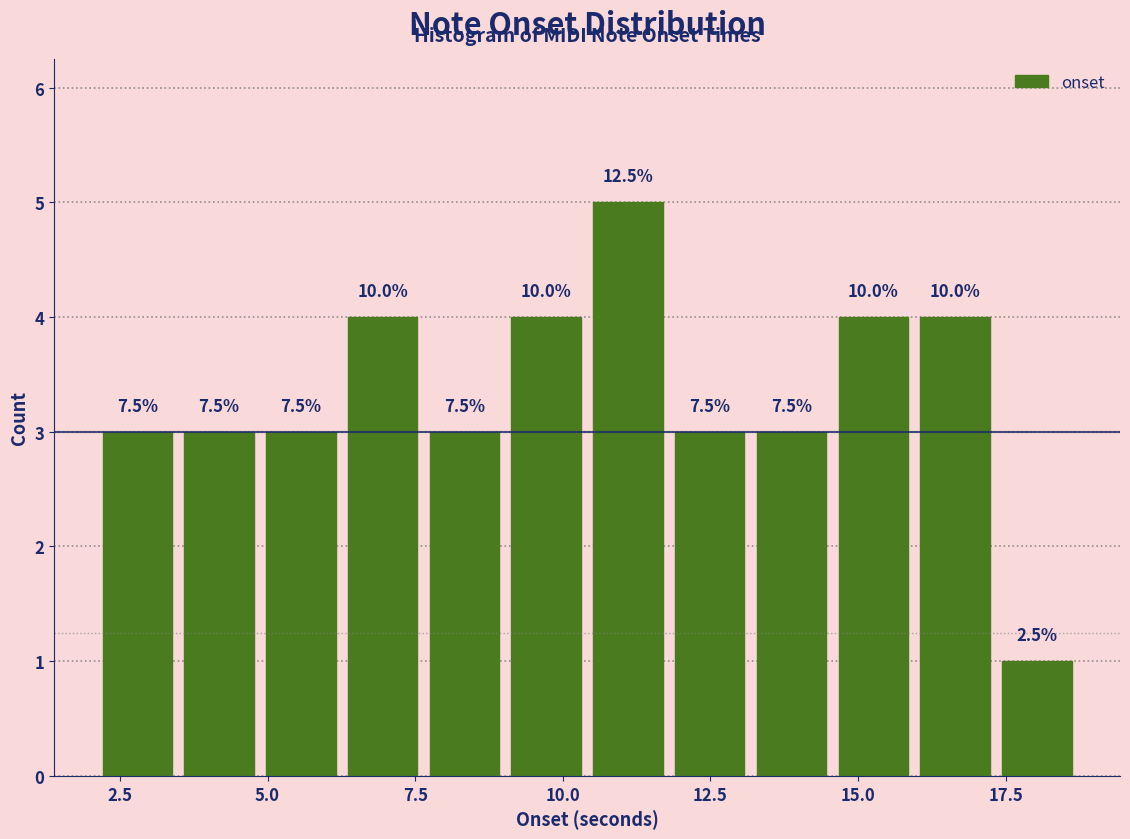

Read against the x-axis, roughly where is the centre of the tallest bar?

11.0